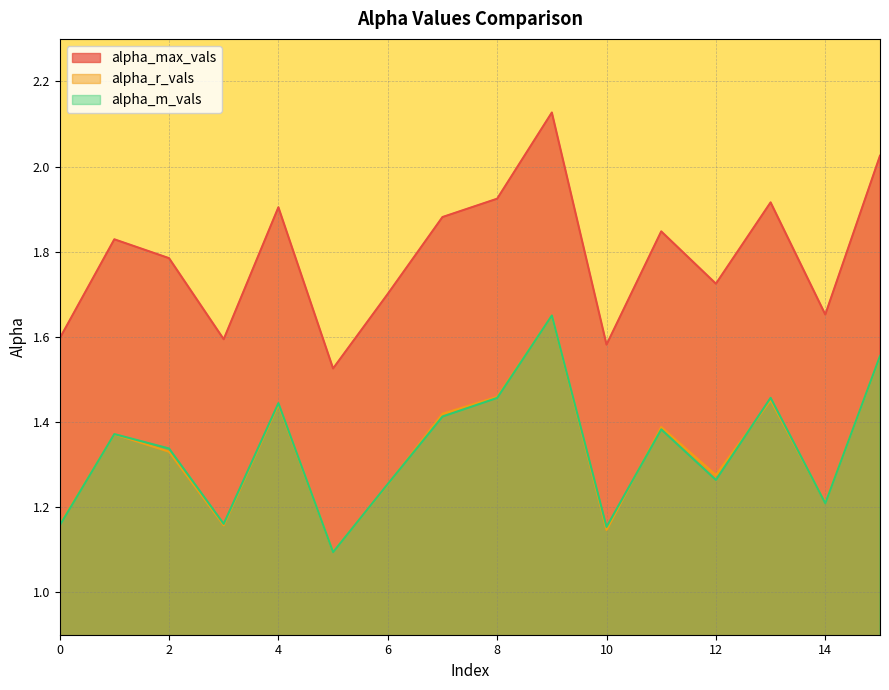

How many distinct data groups are displayed?

3